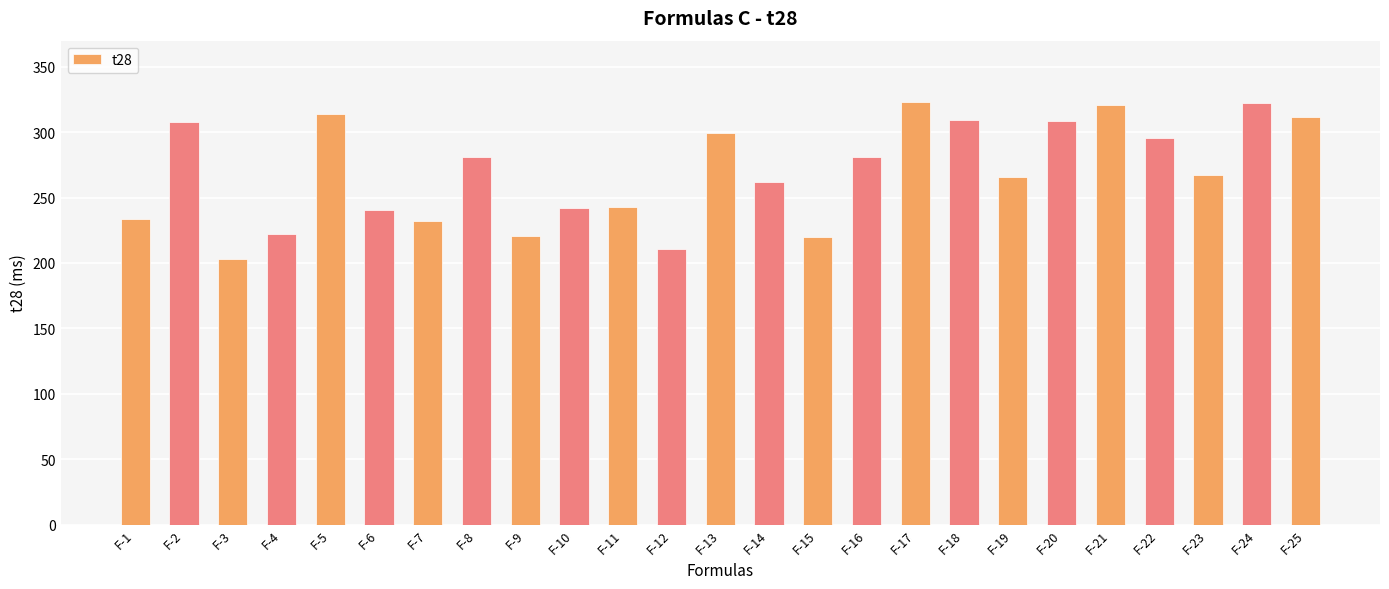

The value at F-4 is 138.3. True or false?

False